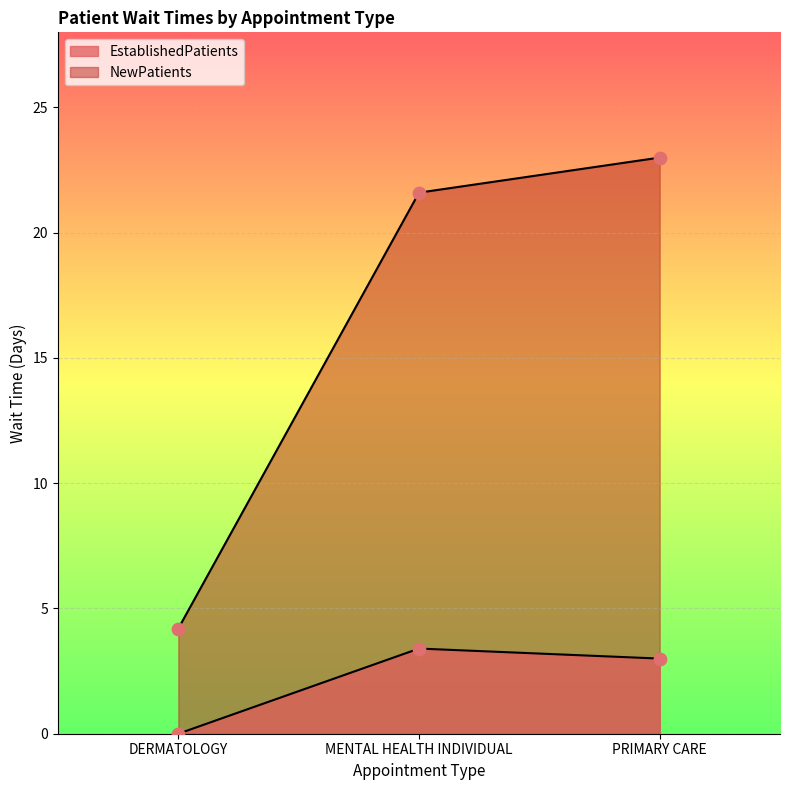

What are all the series names shown in the legend?

EstablishedPatients, NewPatients